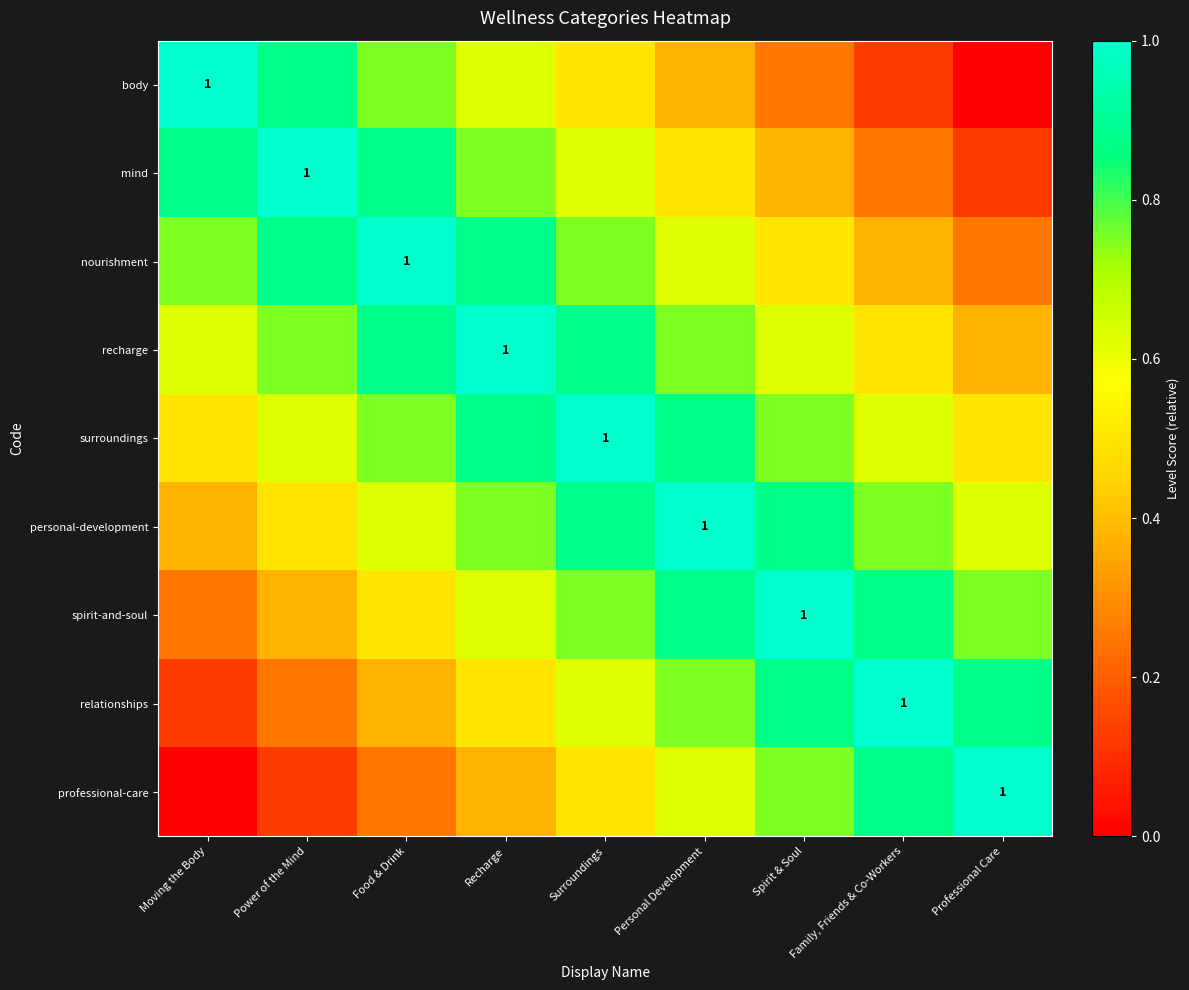

Which has a higher value, Surroundings or Spirit & Soul?

Surroundings